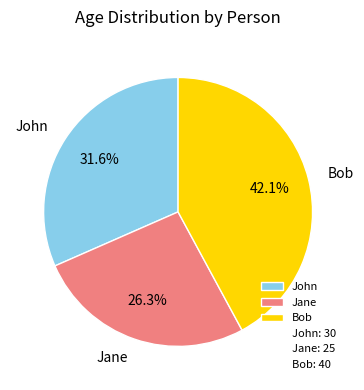

To the nearest percent, what is the average slice percentage?

33%